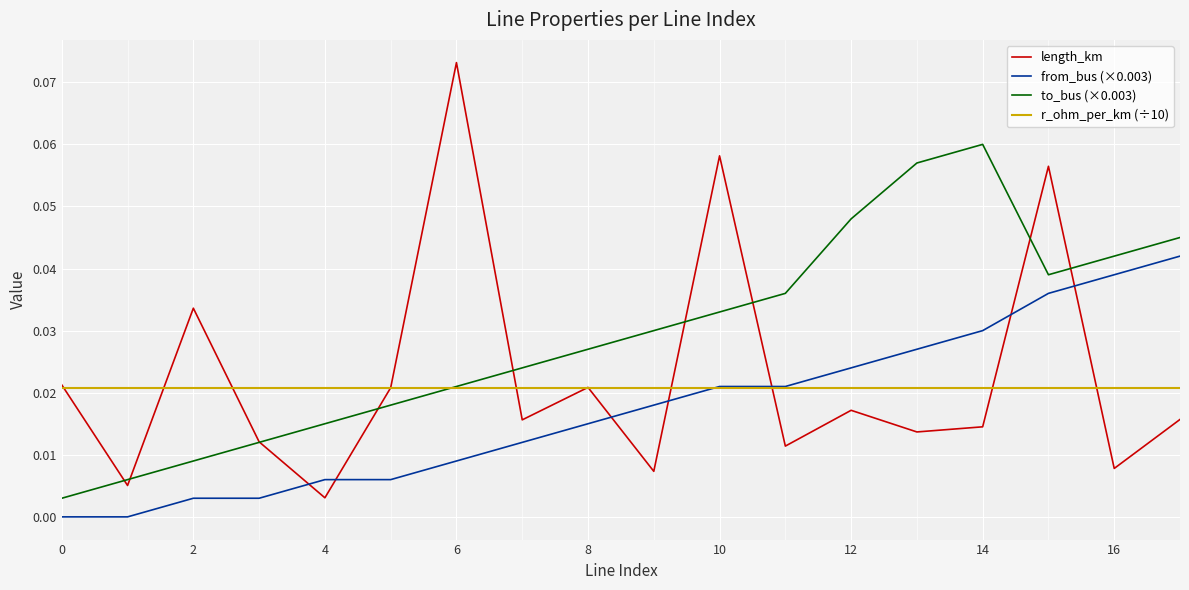

True or false: to_bus (×0.003) and length_km intersect in this chart.

True